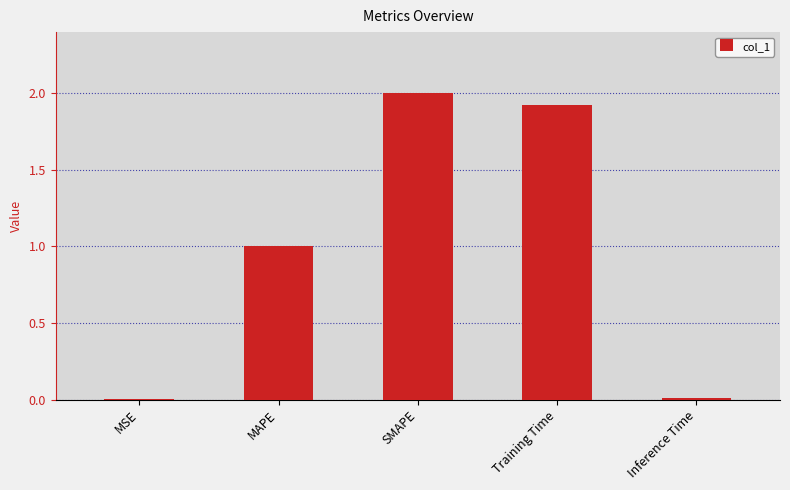

Is it true that the value at SMAPE is 2.0?

True